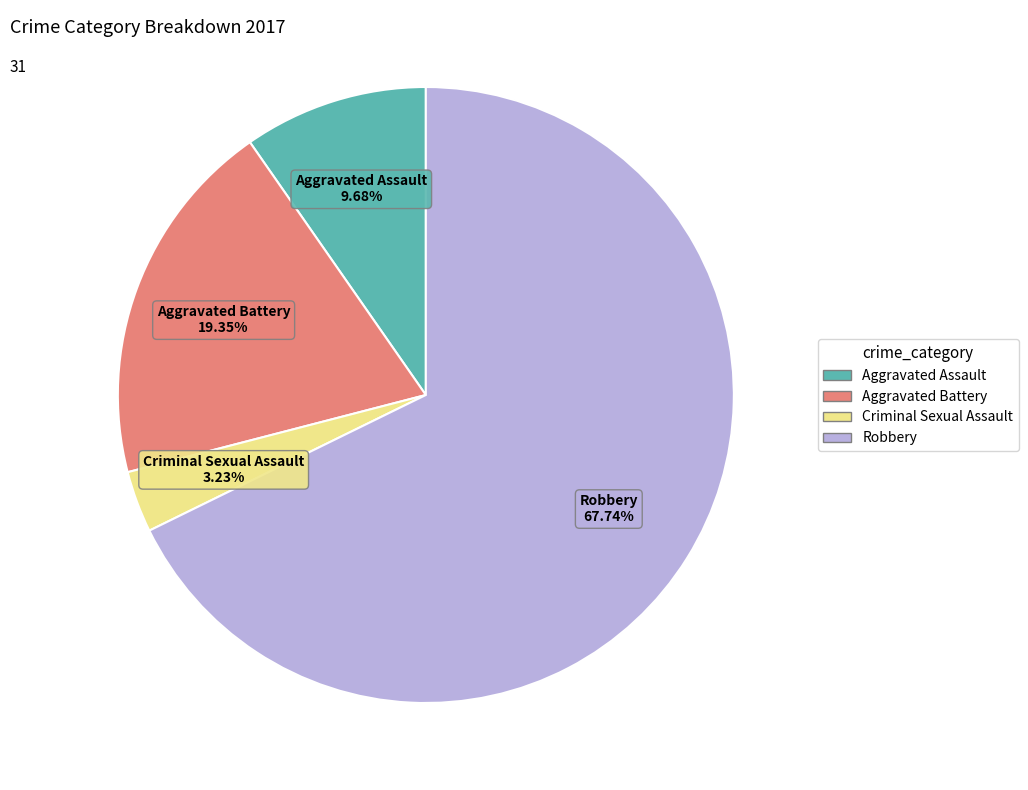

Which category has the smallest portion of the pie?

Criminal Sexual Assault